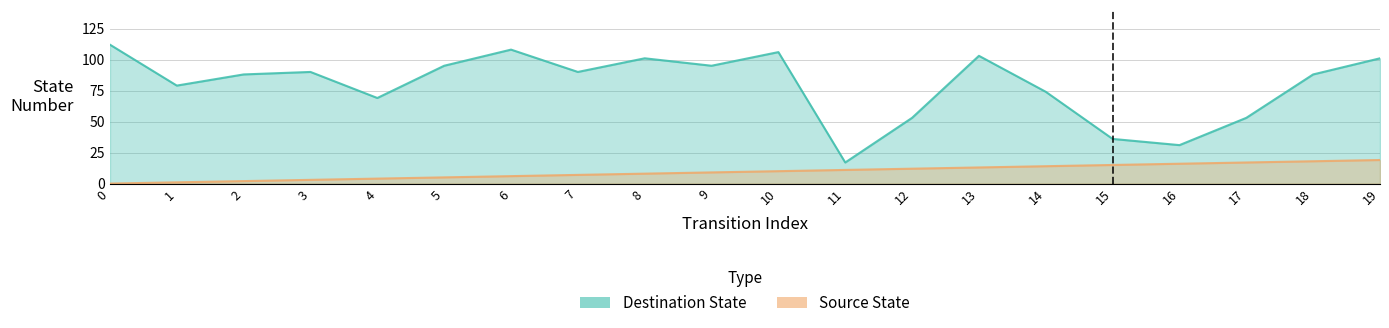

Which series changed the most between 4 and 7?

destination_state